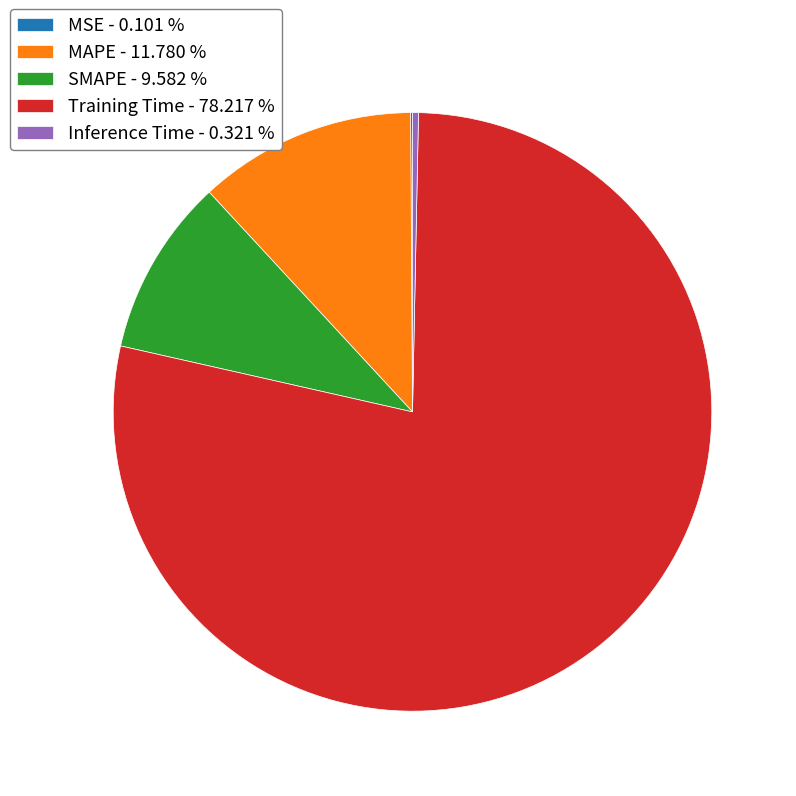

Is there a majority slice in this chart?

Yes